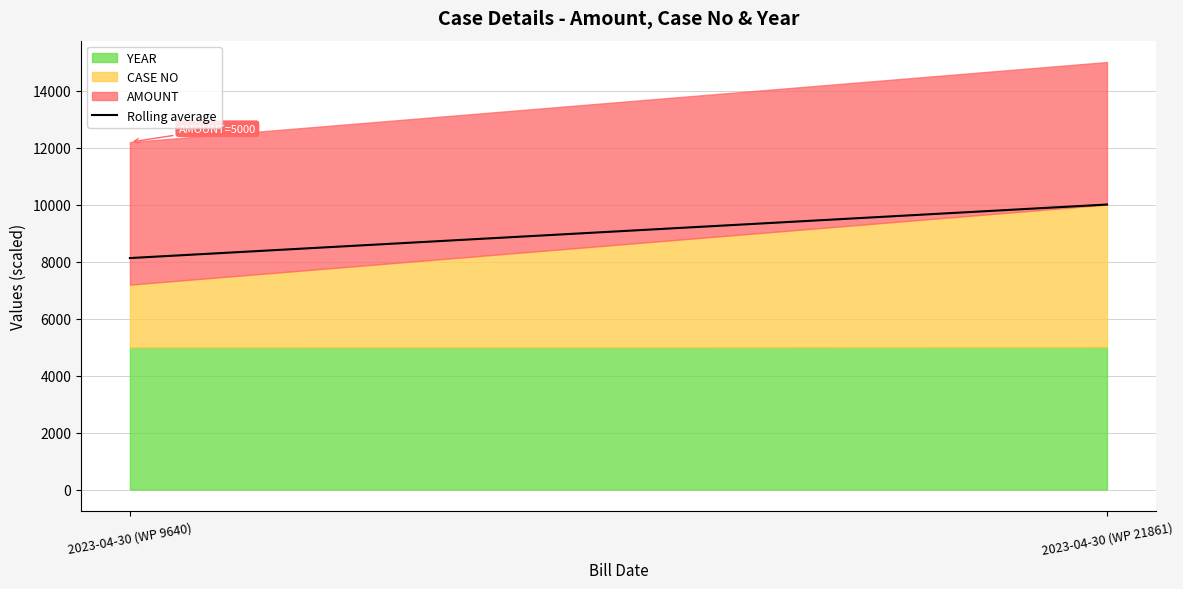

Between 2023-04-30 (WP 9640) and 2023-04-30 (WP 21861), which is larger?

2023-04-30 (WP 21861)